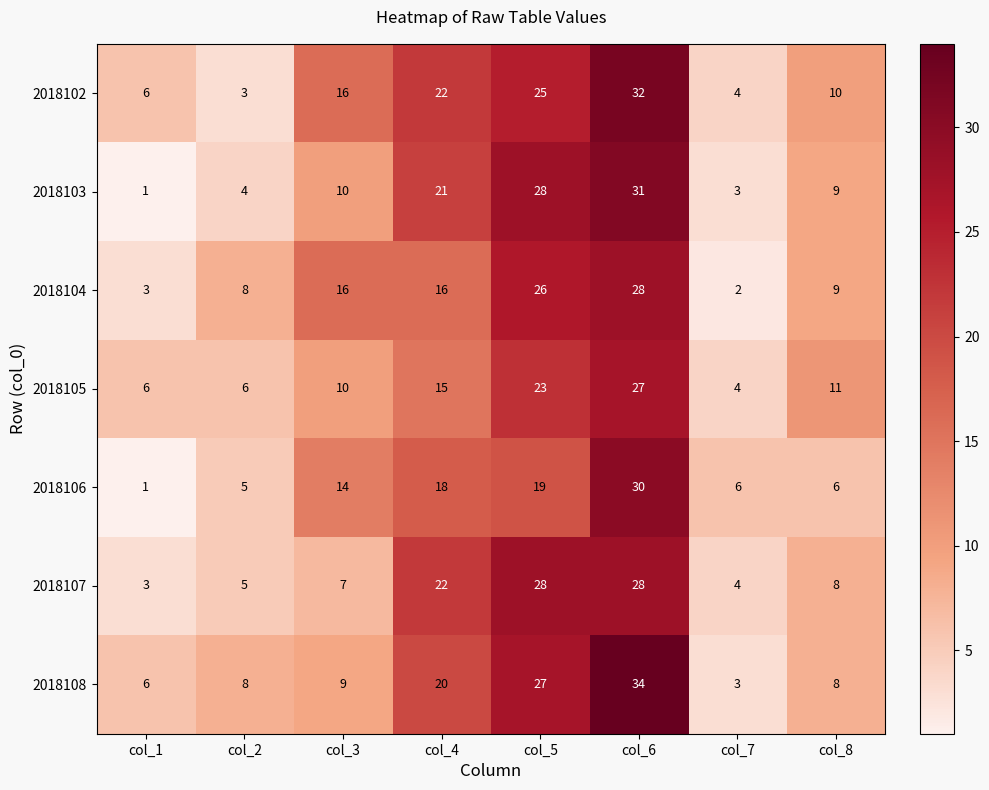

The value of 2018103 at col_8 is 9. True or false?

True